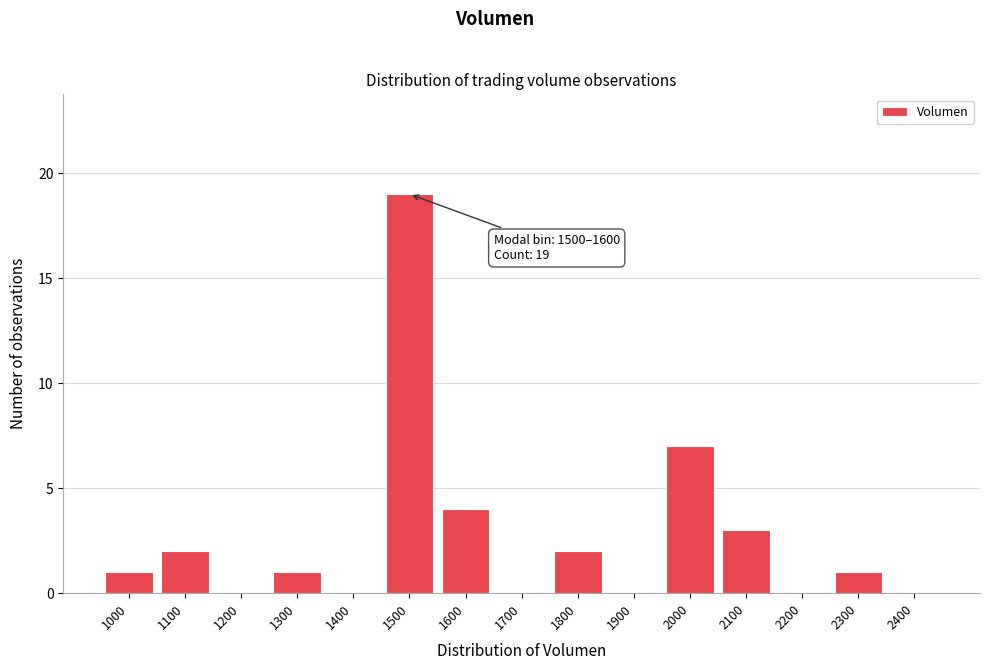

Reading left to right, list all the values displayed in this chart.

1000=1	1100=2	1200=0	1300=1	1400=0	1500=19	1600=4	1700=0	1800=2	1900=0	2000=7	2100=3	2200=0	2300=1	2400=0